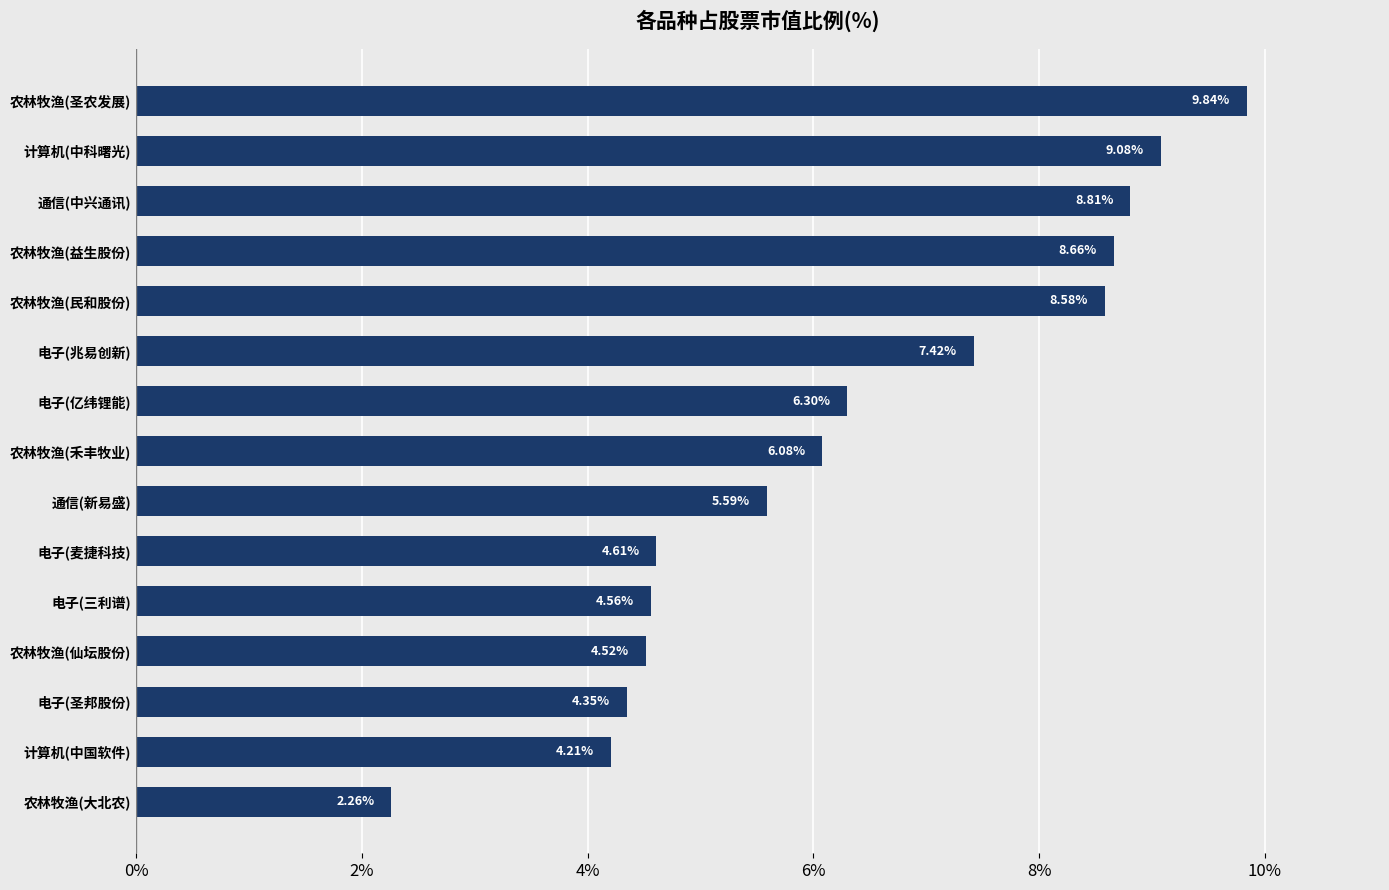

At which category does the chart reach its peak across all series?

农林牧渔(圣农发展)